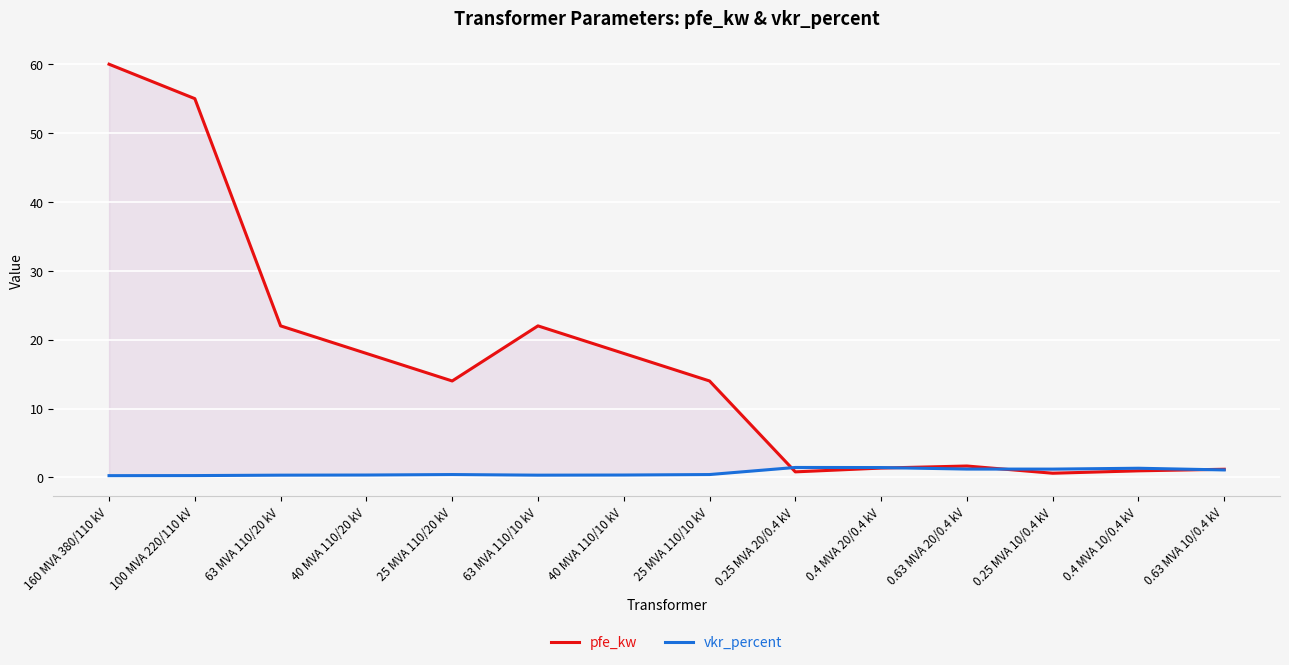

Reading left to right, list all the values displayed in this chart.

pfe_kw: 60.0	55.0	22.0	18.0	14.0	22.0	18.0	14.0	0.8	1.4	1.6	0.6	0.9	1.2
vkr_percent: 0.2	0.3	0.3	0.3	0.4	0.3	0.3	0.4	1.4	1.4	1.2	1.2	1.3	1.1